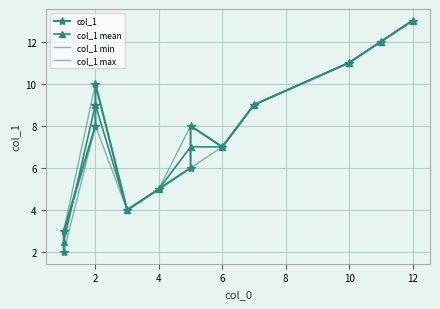

The value at 2 is 8. True or false?

True